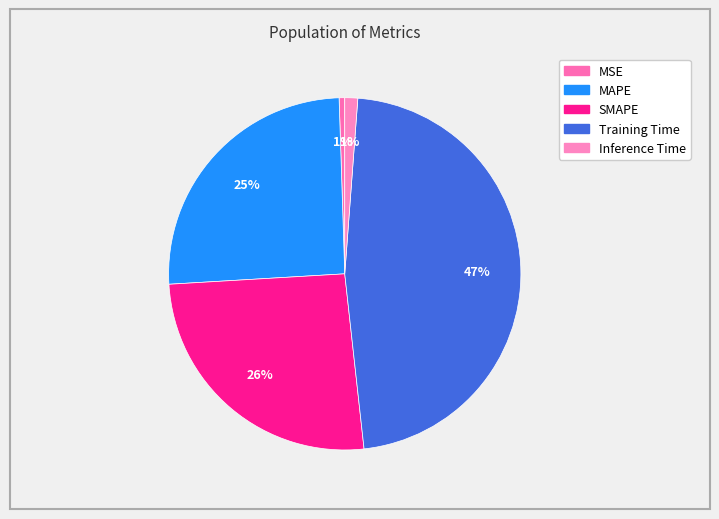

What is the largest slice in the pie chart?

Training Time